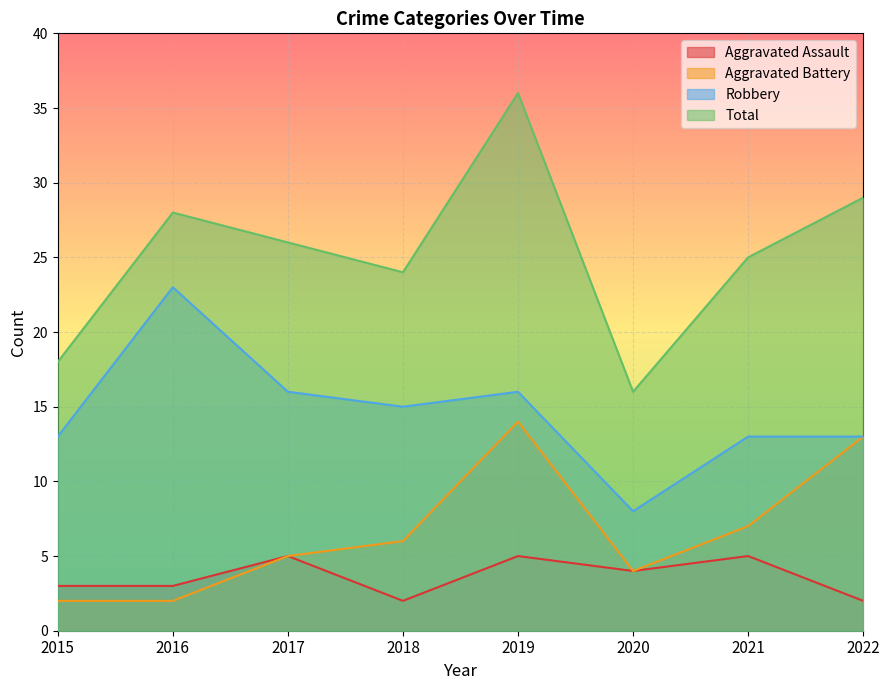

Which category has the highest value in the Aggravated Battery series?

2019